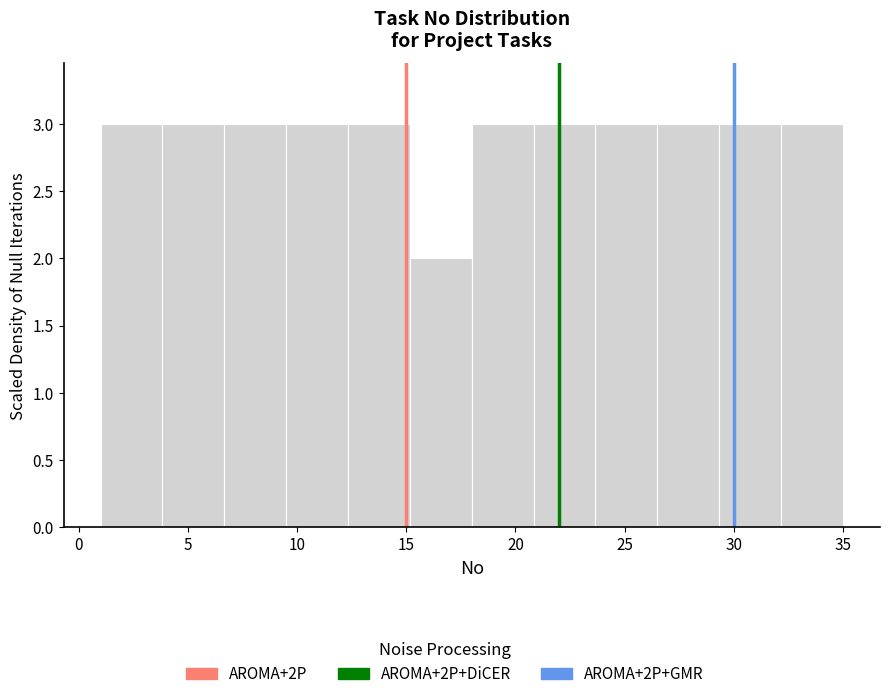

Reading left to right, list every bar in this chart as the range it spans on the x-axis followed by its height. Neither the bar edges nor the heights are printed on the chart, so give them approximately, as read against the axes.

1.0 to 4.0: 3
4.0 to 6.5: 3
6.5 to 9.5: 3
9.5 to 12.5: 3
12.5 to 15.0: 3
15.0 to 18.0: 2
18.0 to 21.0: 3
21.0 to 23.5: 3
23.5 to 26.5: 3
26.5 to 29.5: 3
29.5 to 32.0: 3
32.0 to 35.0: 3